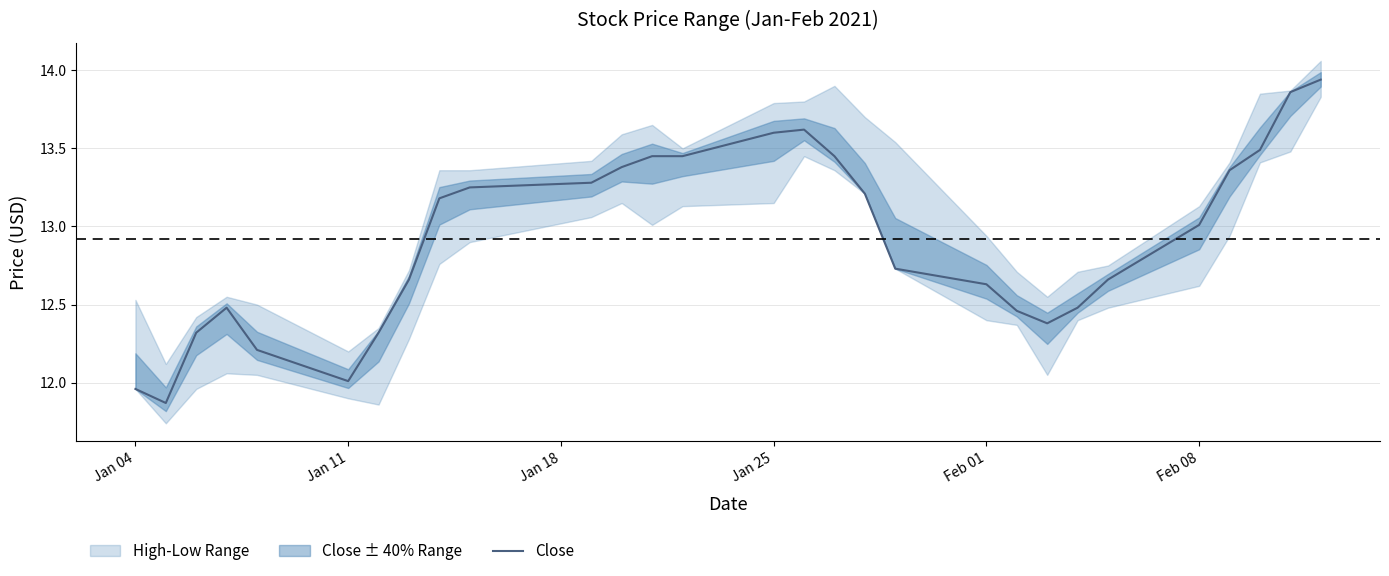

The value of Close at Feb 08 is 13.0. True or false?

True